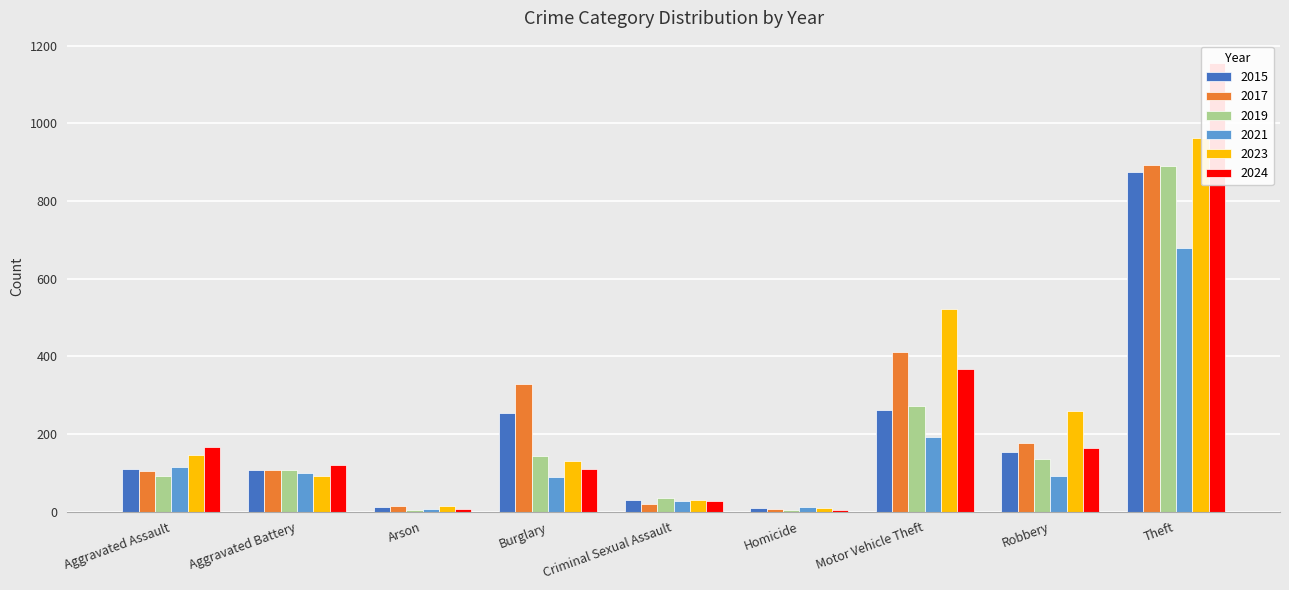

Between Burglary and Arson, which is larger?

Burglary